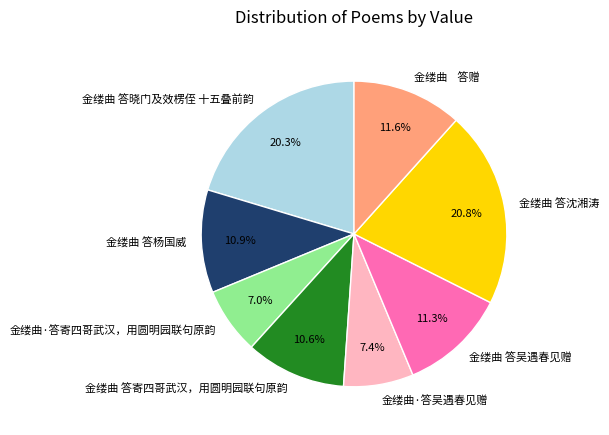

Count the number of slices in the pie.

8